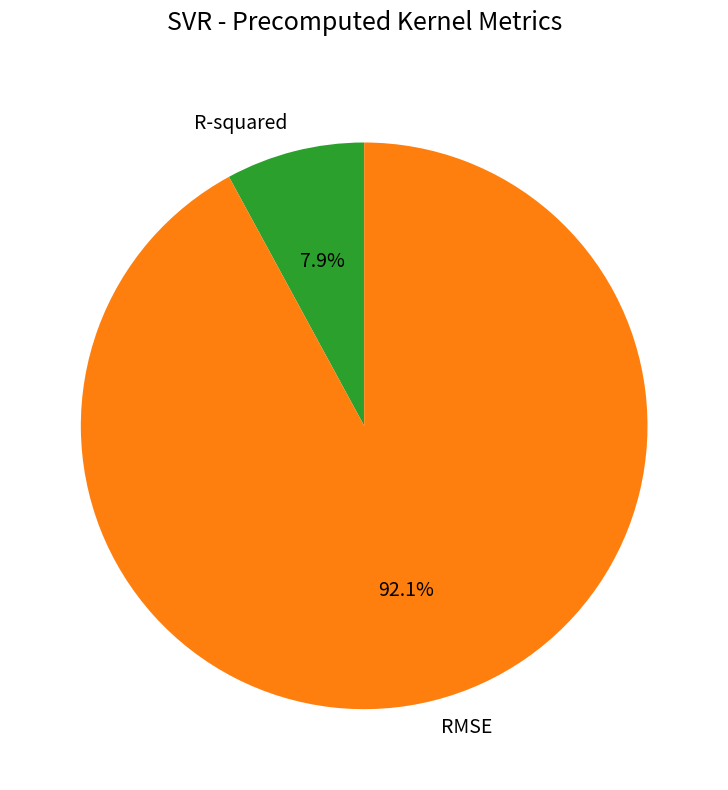

Which slice represents more than half of the pie?

RMSE